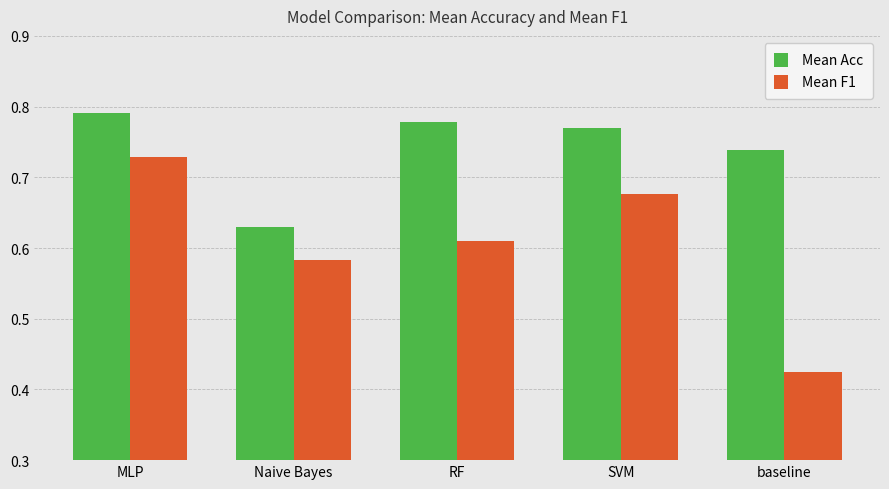

Which series changed the most between Naive Bayes and SVM?

Mean Acc